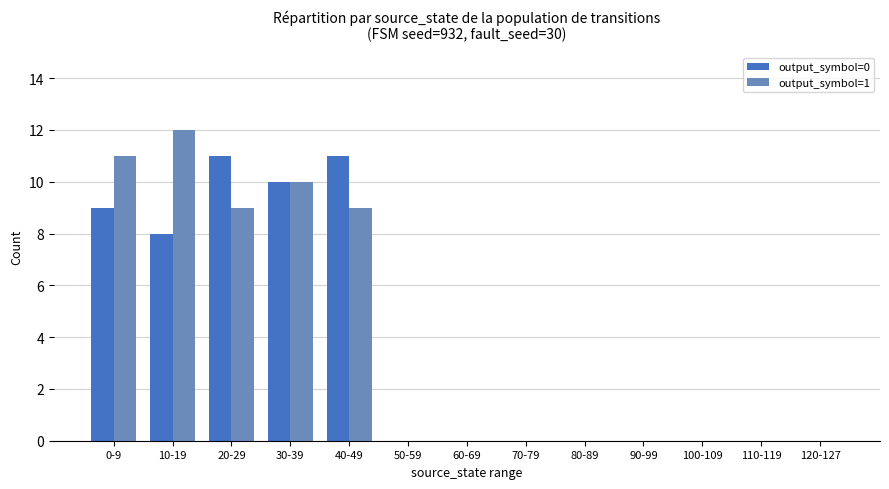

How many data points does each series have?

13